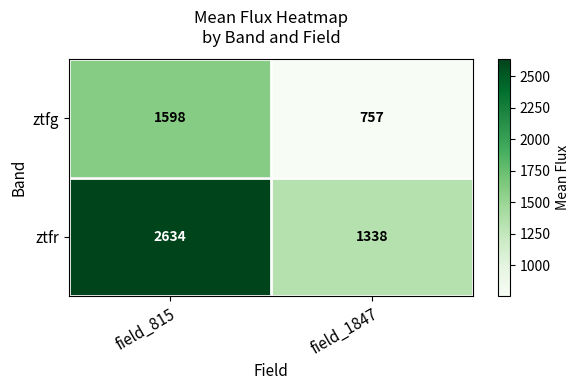

Which series has the largest total across all categories?

ztfr